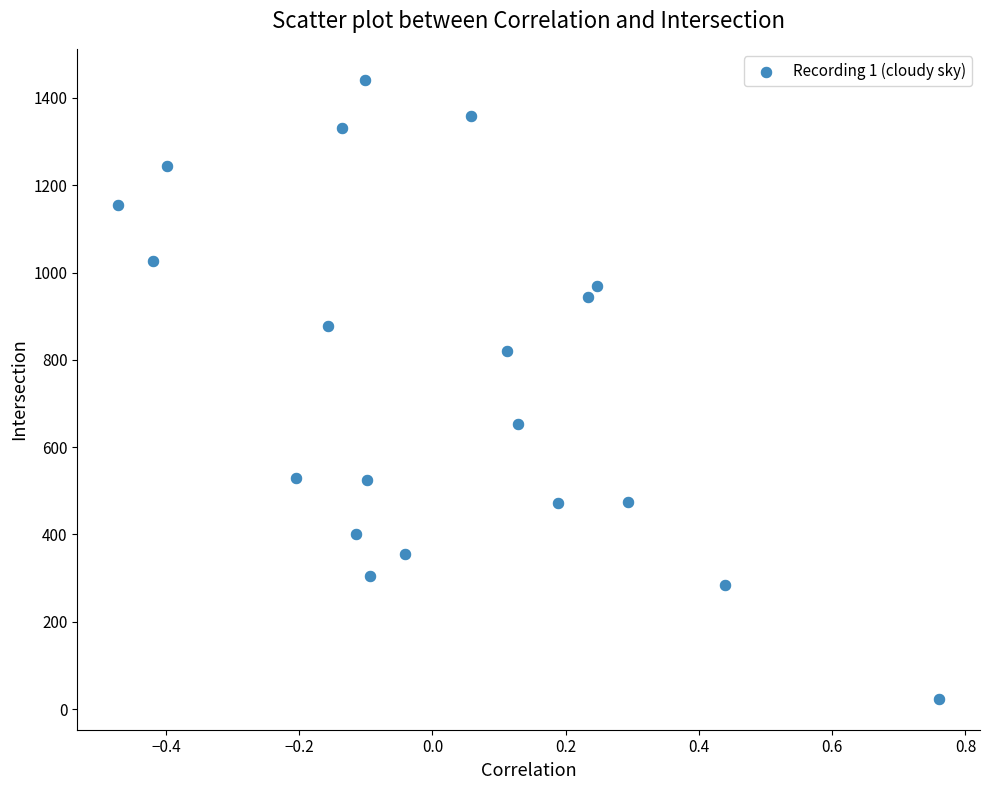

What is the range of Y values (max minus min)?

1417.9